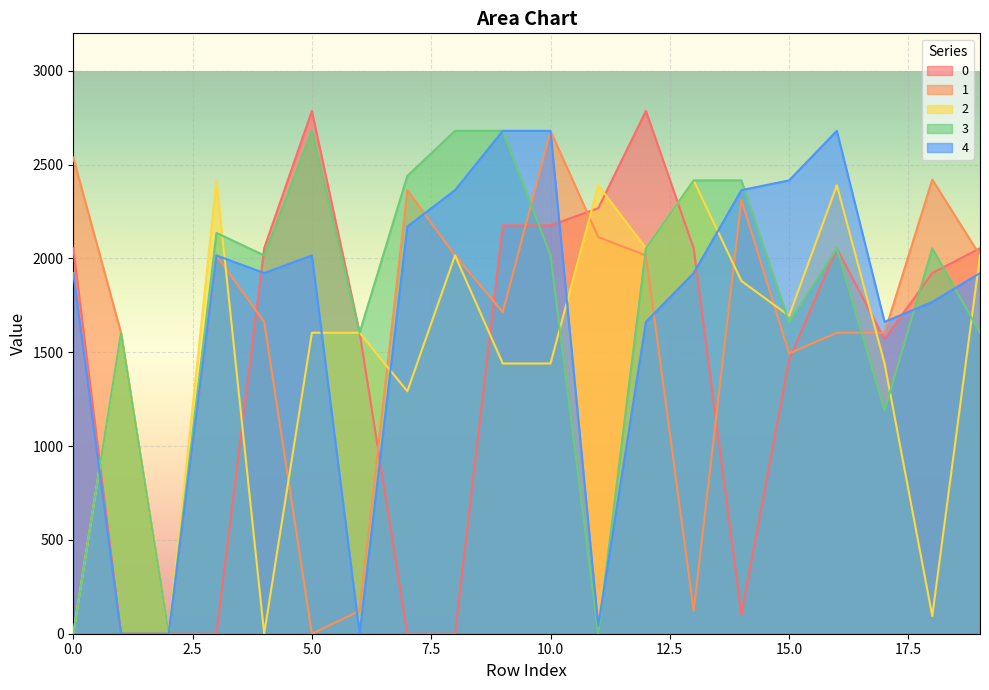

How many intersections are there between 0 and 3?

6